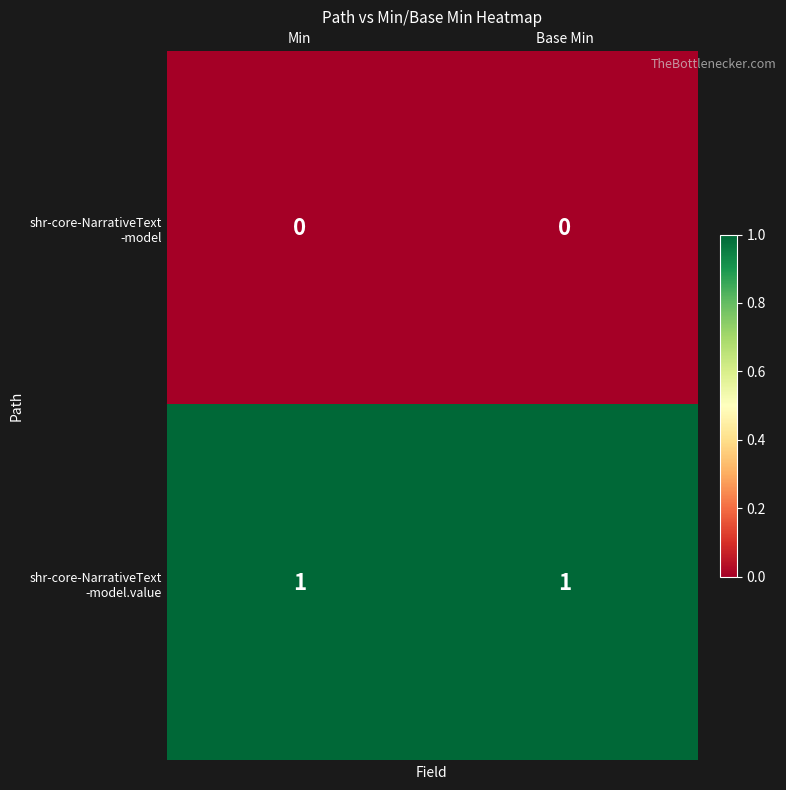

At which category is the sum across all series the highest?

Min